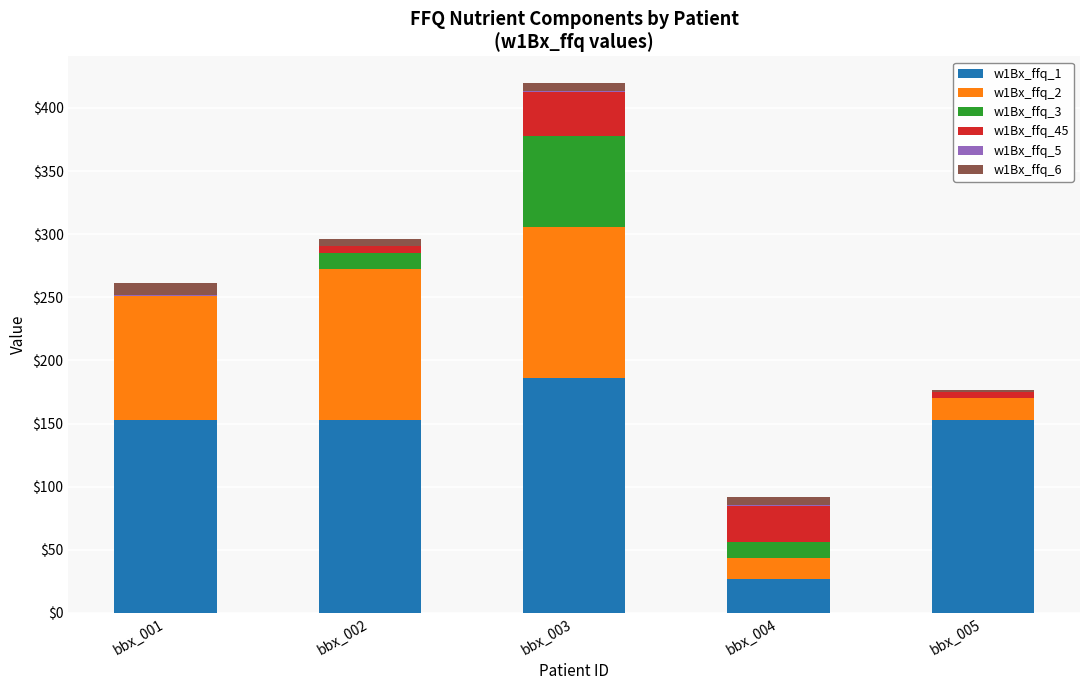

At which category is the sum across all series the highest?

bbx_003